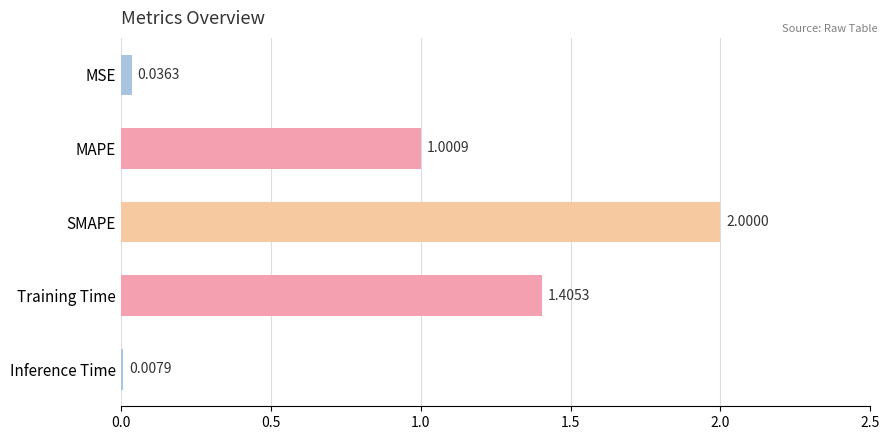

What is the difference between the maximum and minimum values?

2.0